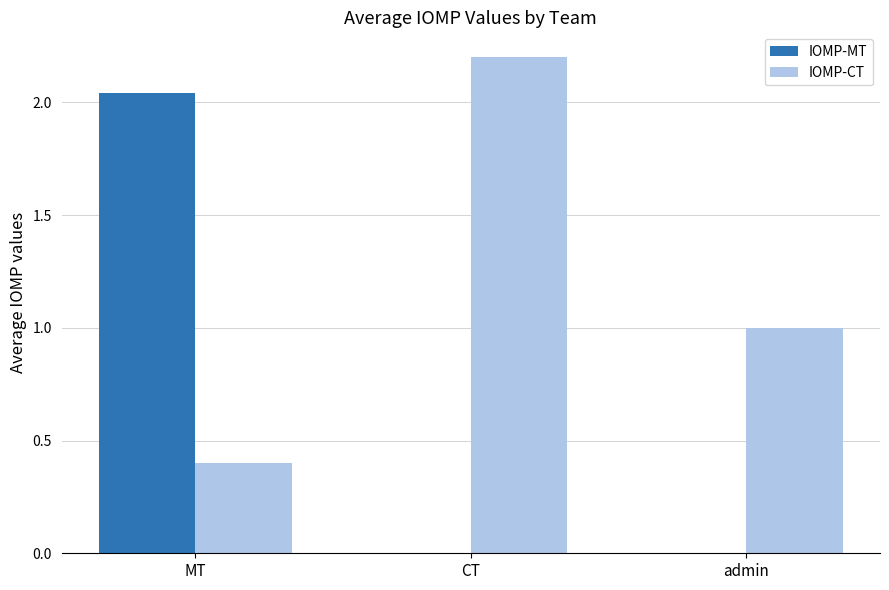

What is the approximate value of IOMP-CT at CT?

2.2